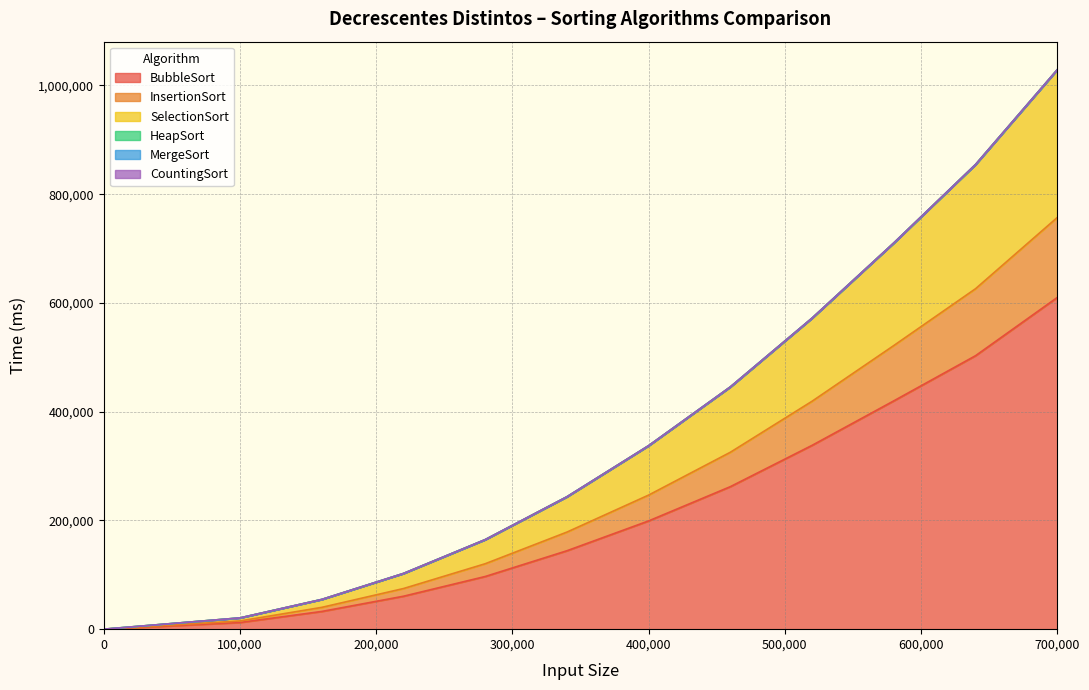

At which category is the sum across all series the highest?

700,000